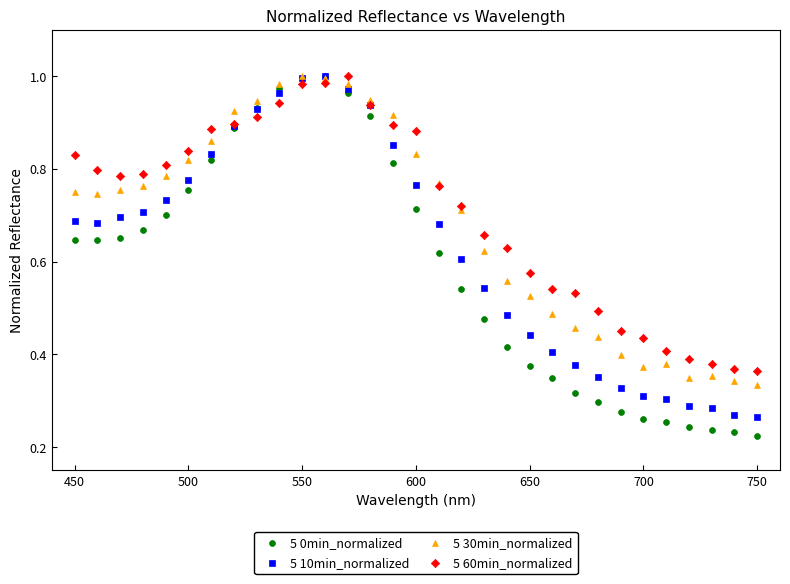

What are all the series names shown in the legend?

5 0min_normalized, 5 10min_normalized, 5 30min_normalized, 5 60min_normalized